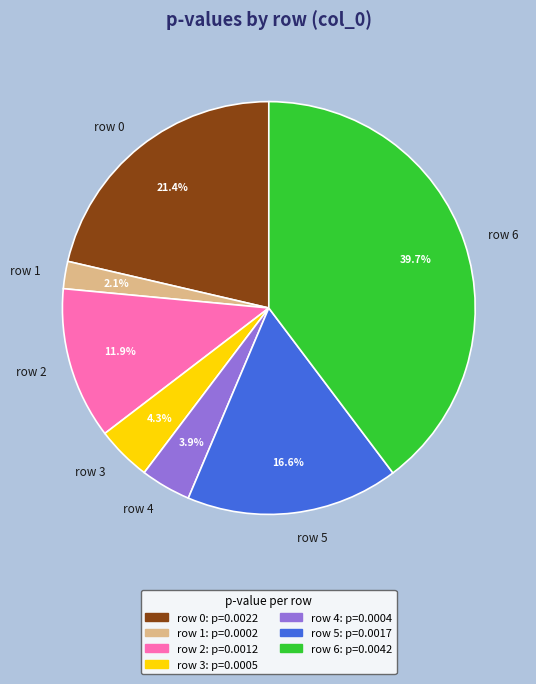

What percentage do row 1 and row 0 together represent?

23.5%